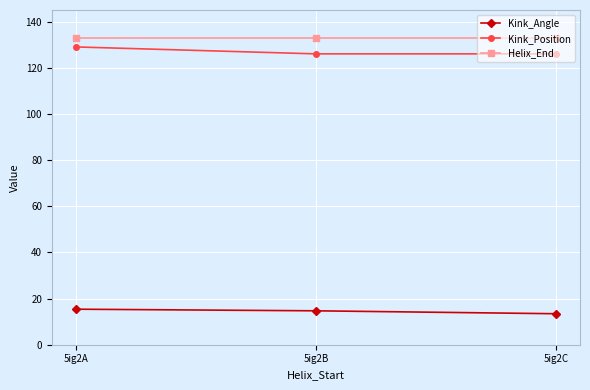

What is the value of the Kink_Position point at the 3rd from the left?

126.0